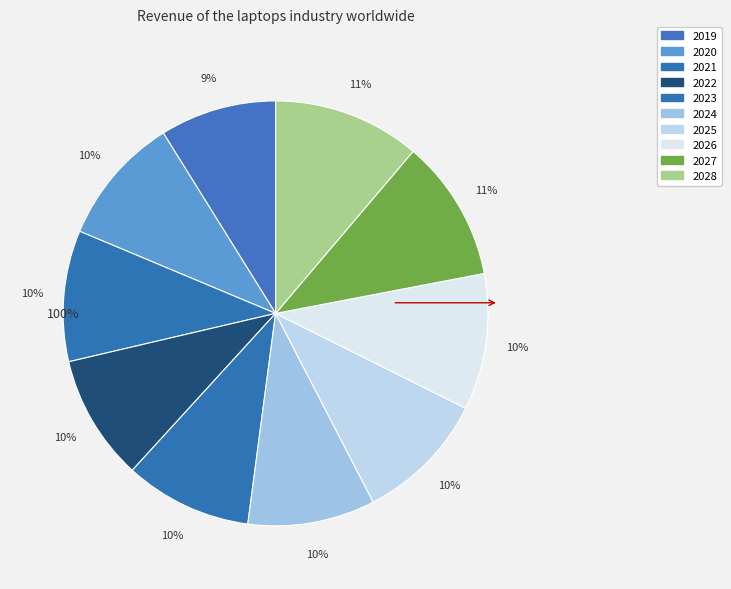

Between 2019 and 2026, which is larger?

2026